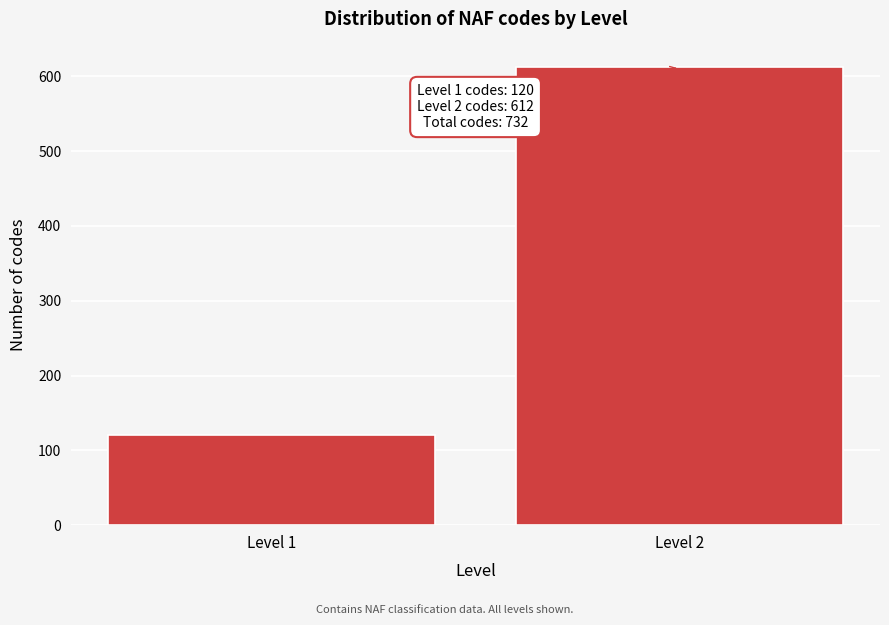

Reading right to left, extract all data points from this chart.

Level 2=612	Level 1=120